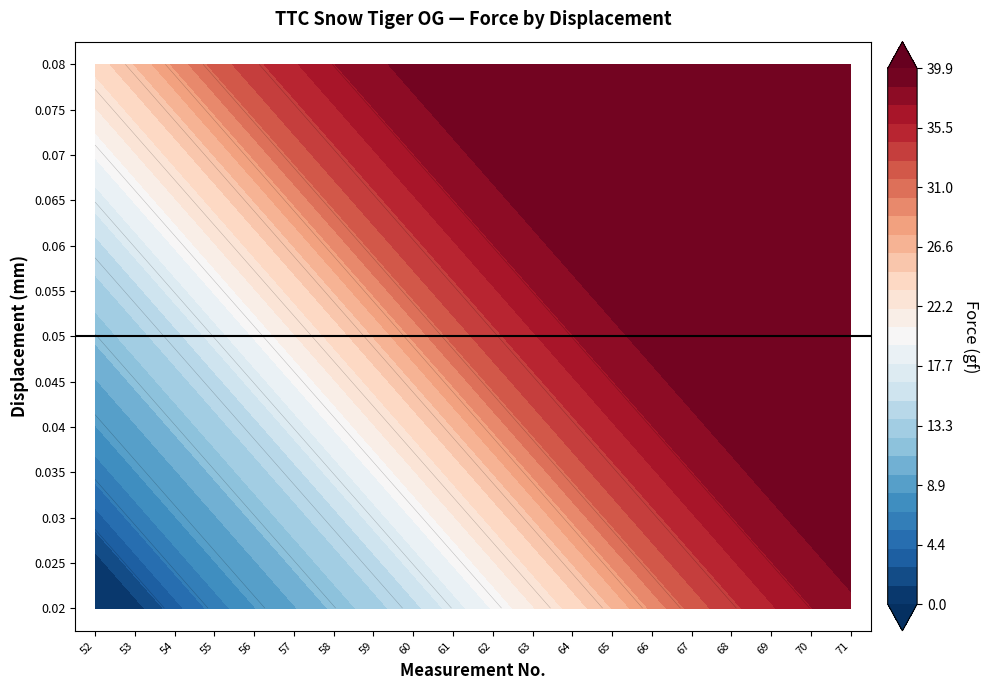

At which label is 0.035 closest to 22?

60